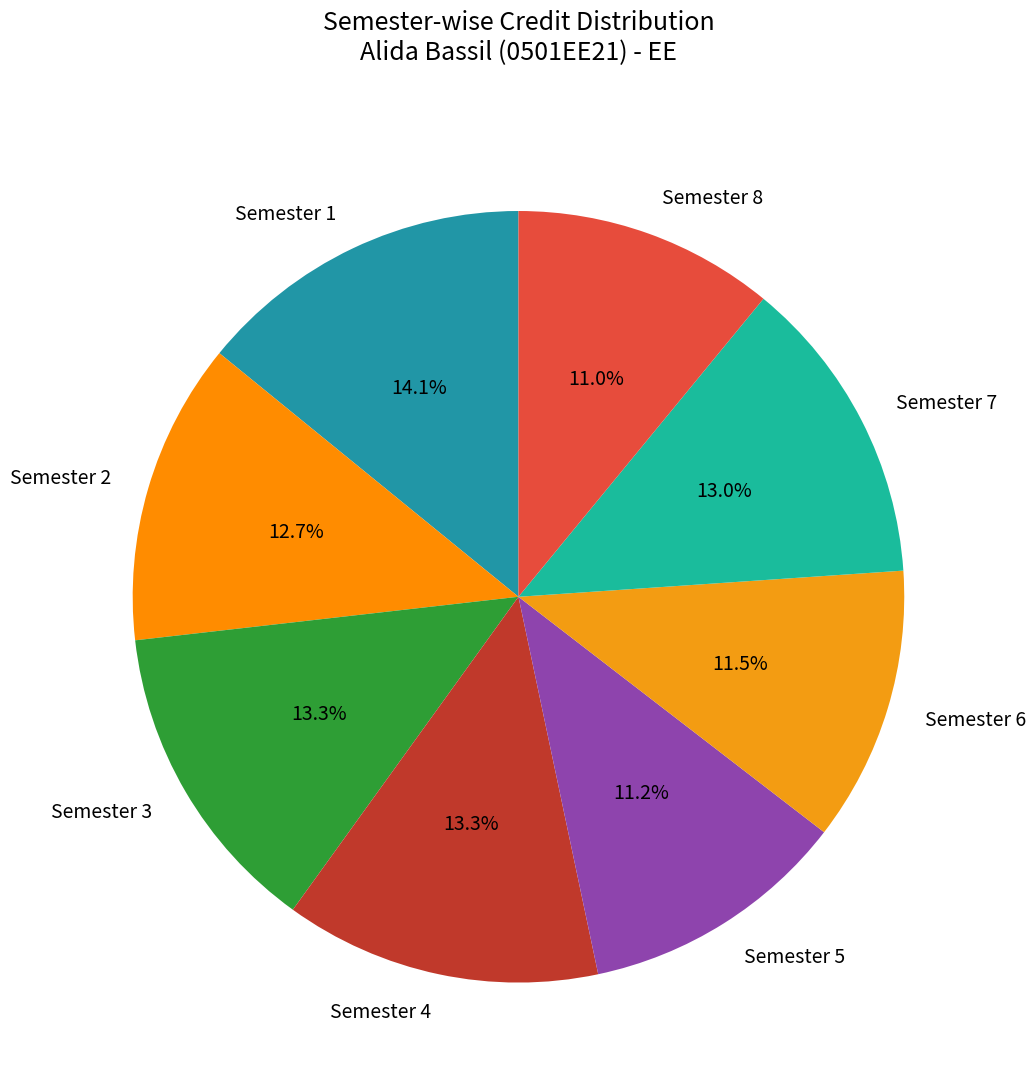

Combined, do Semester 6 and Semester 4 account for over 50%?

No